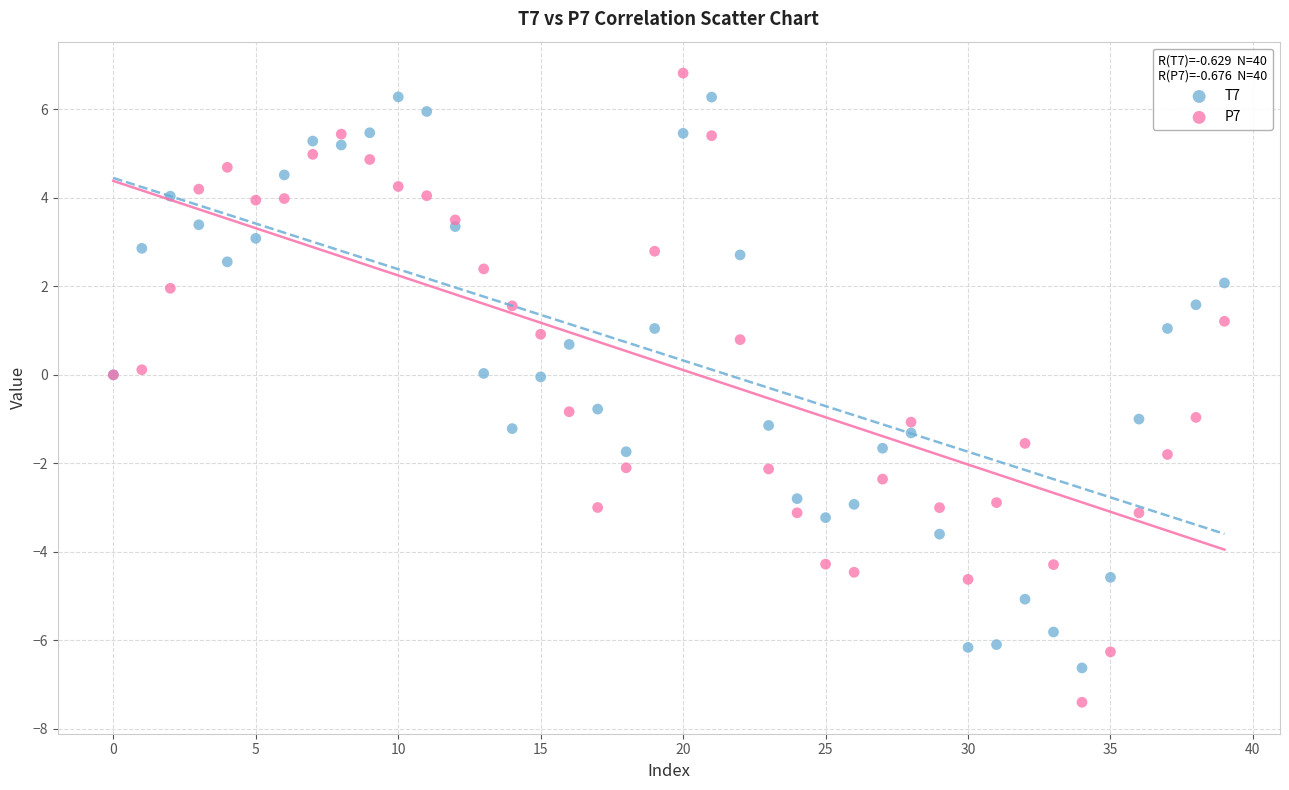

Which series has the widest spread of Y values?

P7